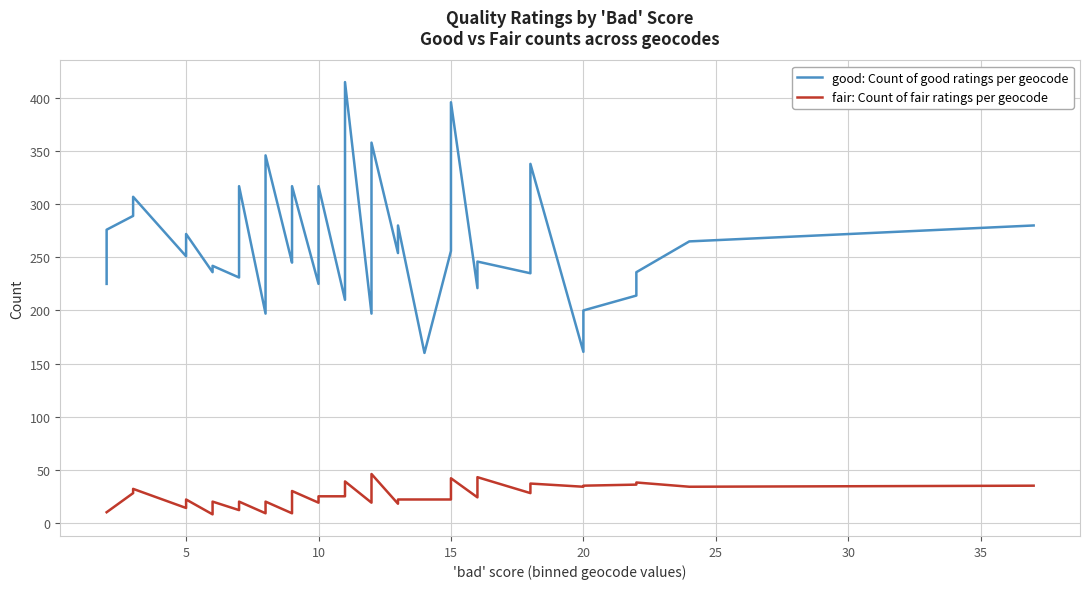

Is this an area chart (filled region under the line)?

No